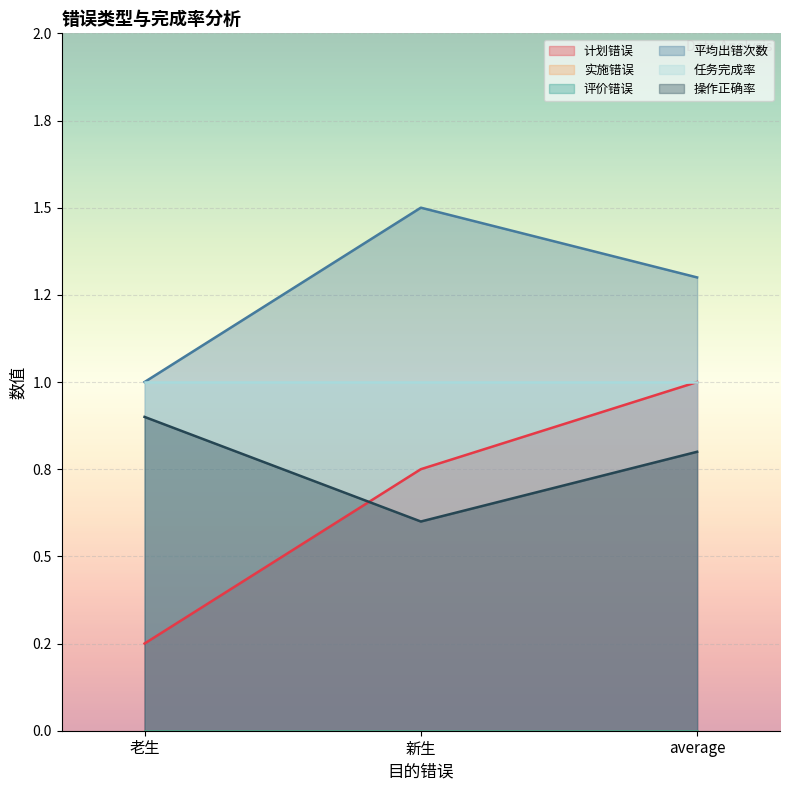

How many lines are shown in the chart?

3